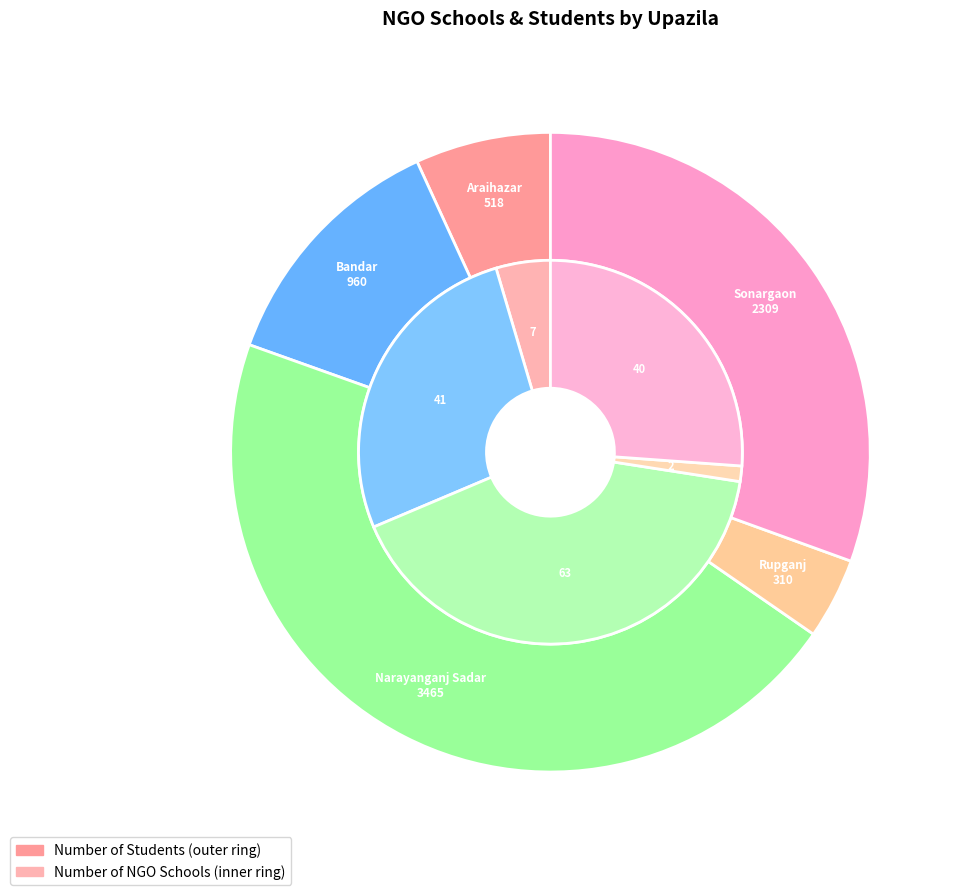

To the nearest percent, what is the difference between the Araihazar and Rupganj slice percentages?

3%